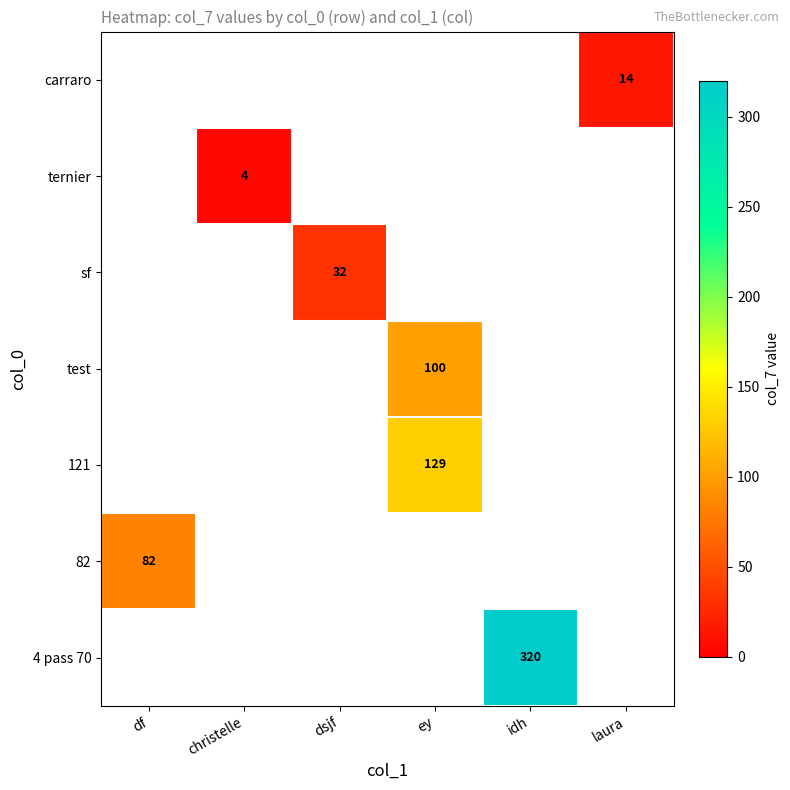

The test series shows 100 at ey. True or false?

True